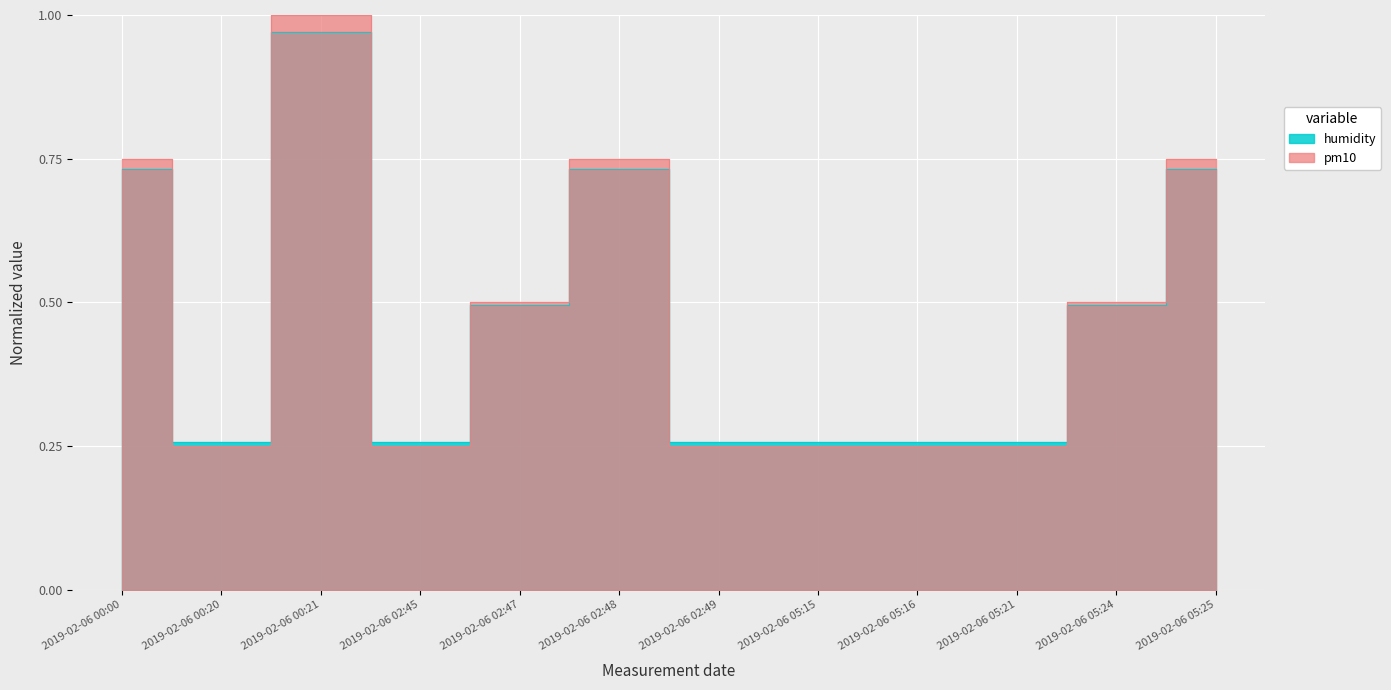

What are all the series names shown in the legend?

pm10, humidity